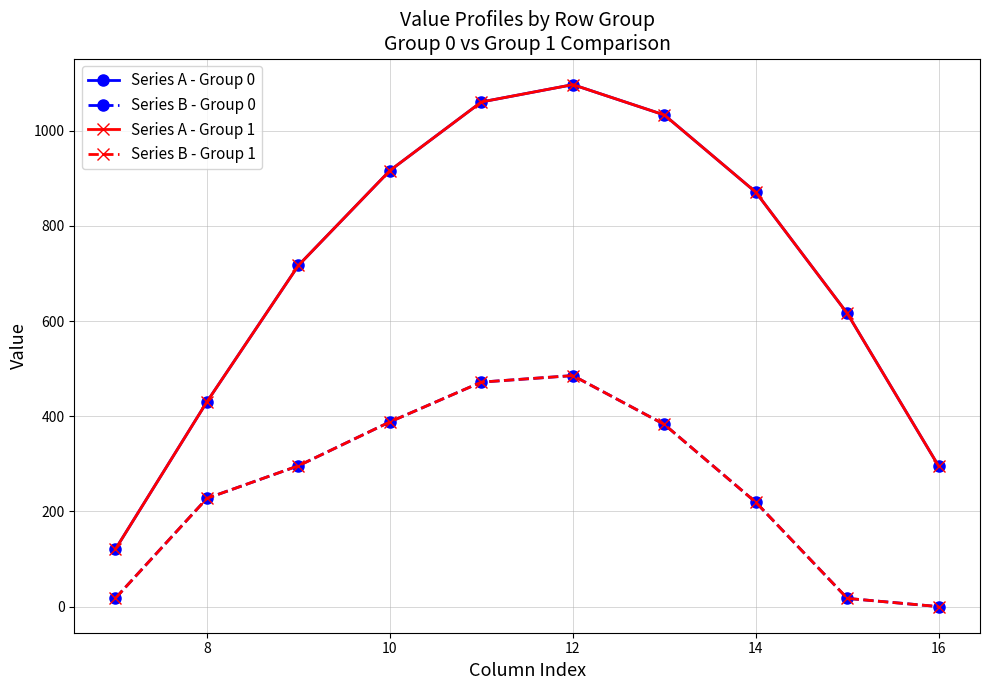

Is this an area chart (filled region under the line)?

No